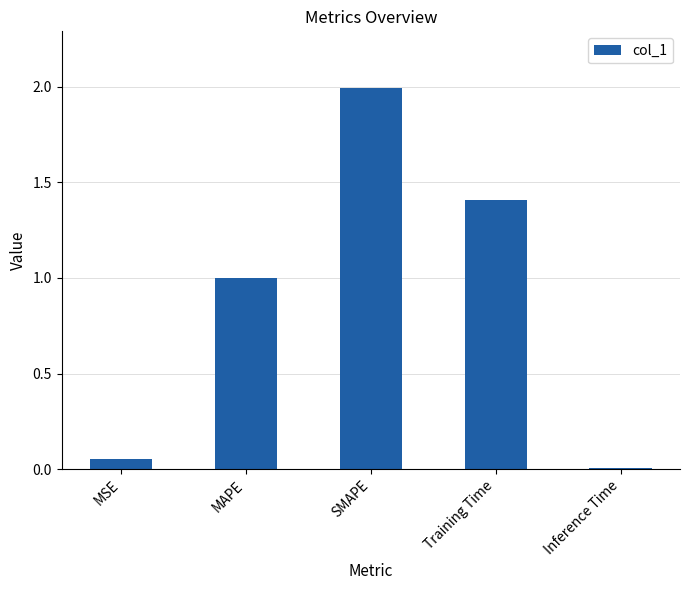

What value does the data have at Training Time?

1.4